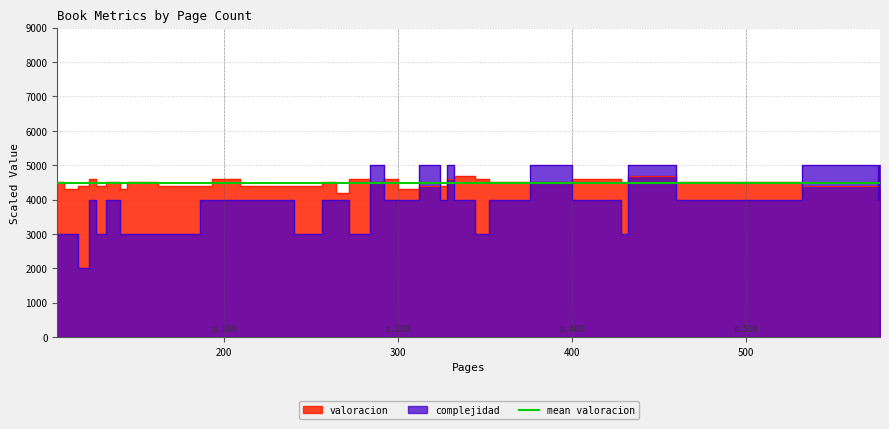

At which label does valoracion first exceed 4500?

124